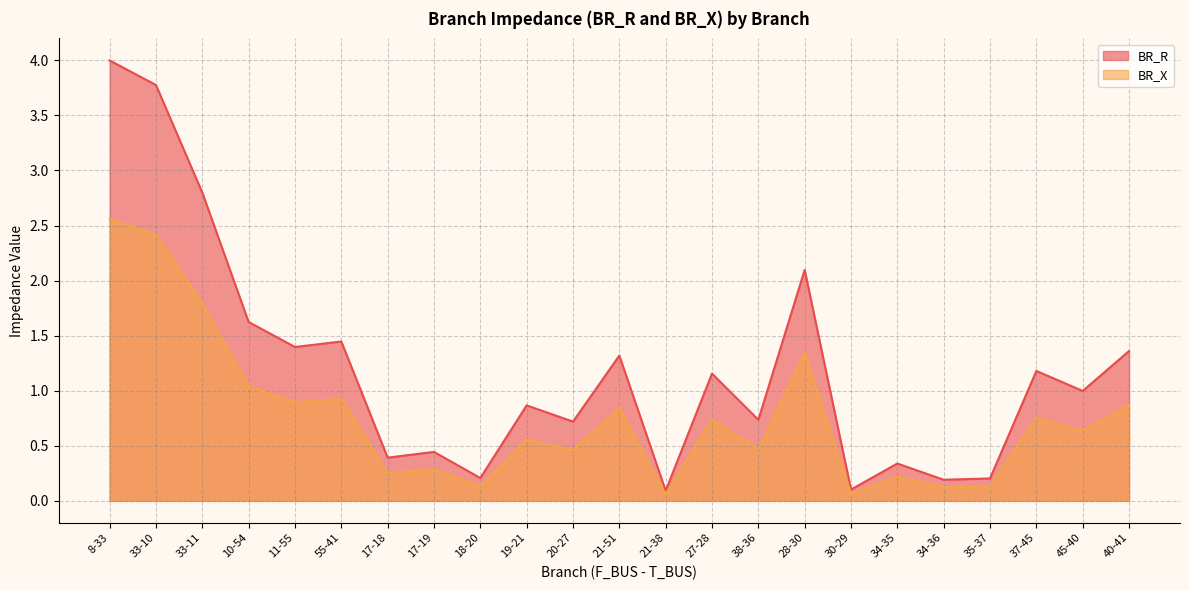

List the series in order of their peak value, highest first.

BR_R, BR_X